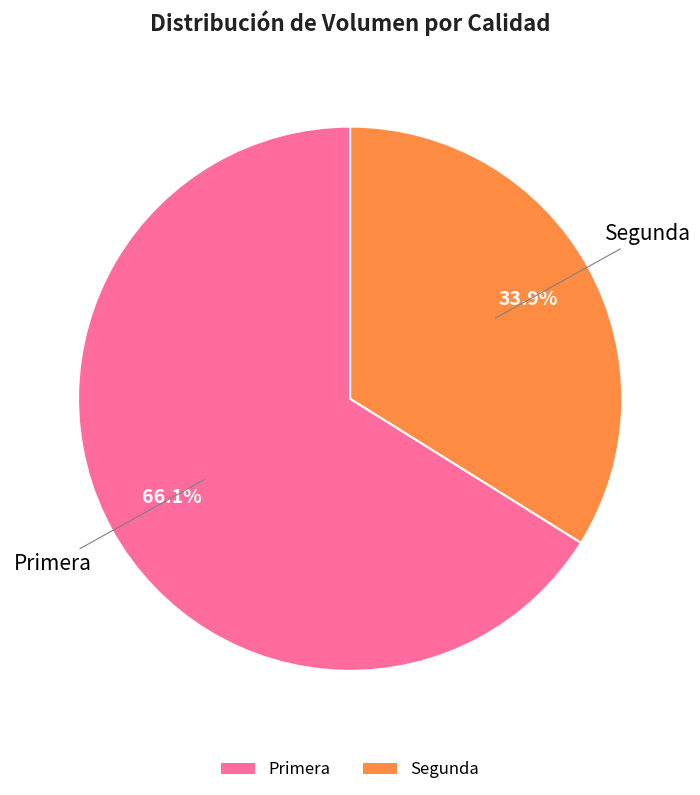

Rank the categories by value from lowest to highest.

Segunda, Primera